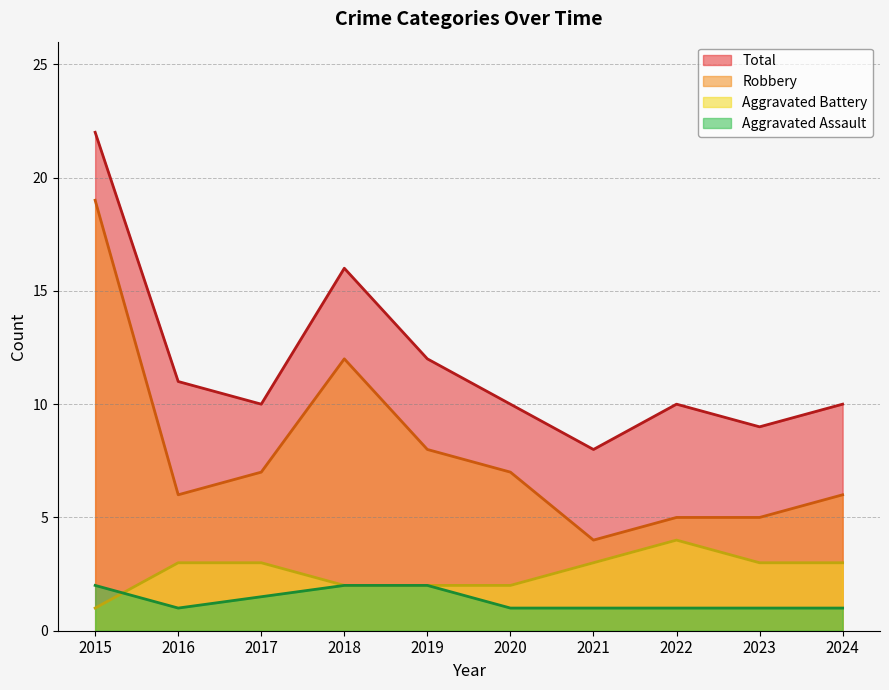

What is the lowest value of the Total series?

8.0